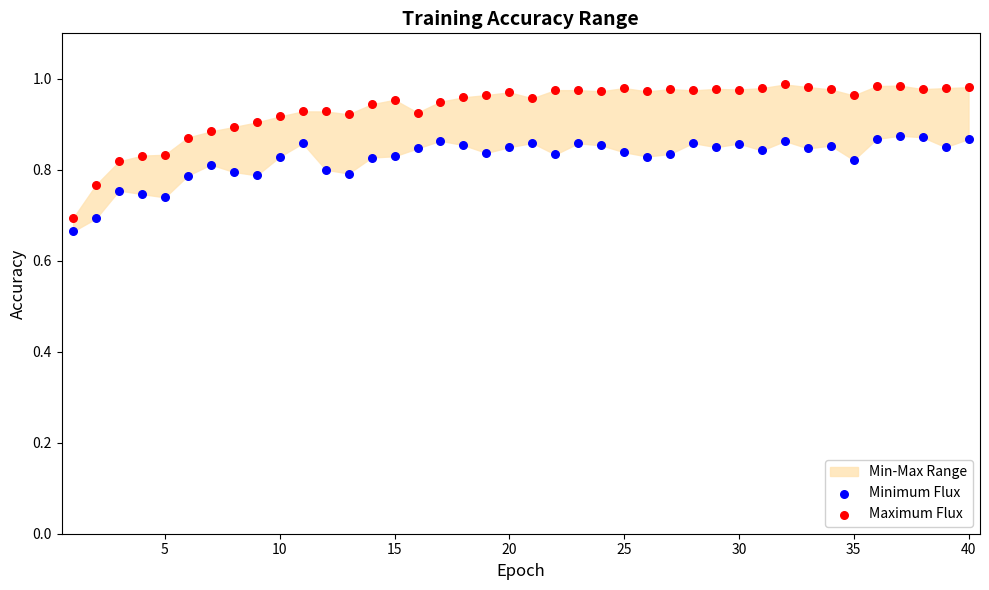

Which series reaches the maximum Y coordinate?

Maximum Flux